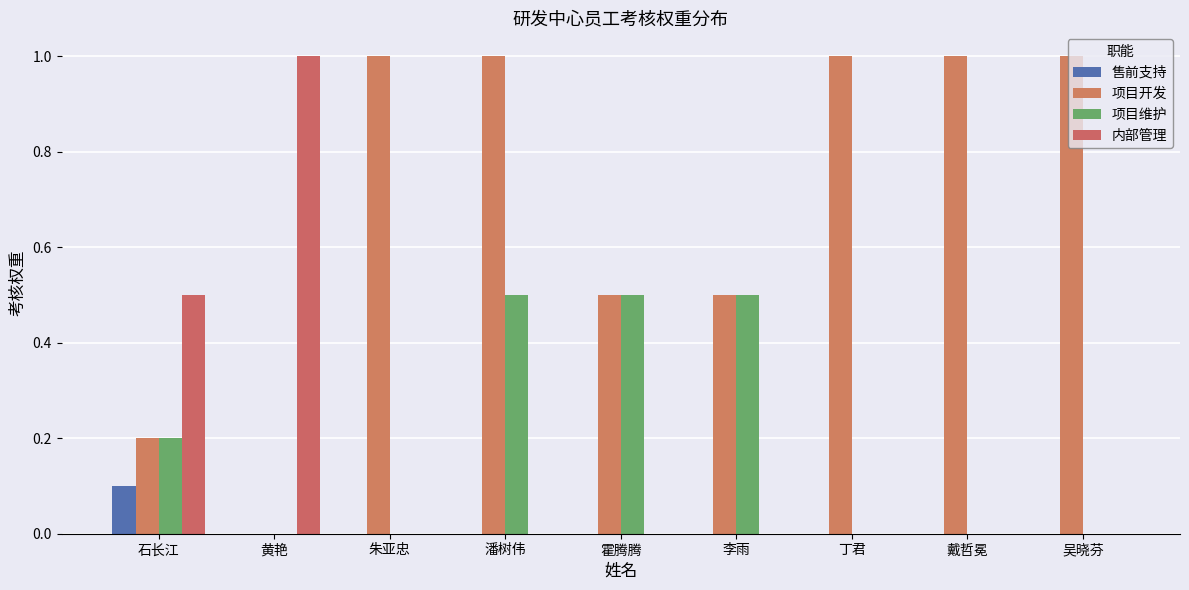

Reading right to left, extract all data points from this chart.

售前支持: 吴晓芬=0.0	戴哲冕=0.0	丁君=0.0	李雨=0.0	霍腾腾=0.0	潘树伟=0.0	朱亚忠=0.0	黄艳=0.0	石长江=0.1
项目开发: 吴晓芬=1.0	戴哲冕=1.0	丁君=1.0	李雨=0.5	霍腾腾=0.5	潘树伟=1.0	朱亚忠=1.0	黄艳=0.0	石长江=0.2
项目维护: 吴晓芬=0.0	戴哲冕=0.0	丁君=0.0	李雨=0.5	霍腾腾=0.5	潘树伟=0.5	朱亚忠=0.0	黄艳=0.0	石长江=0.2
内部管理: 吴晓芬=0.0	戴哲冕=0.0	丁君=0.0	李雨=0.0	霍腾腾=0.0	潘树伟=0.0	朱亚忠=0.0	黄艳=1.0	石长江=0.5